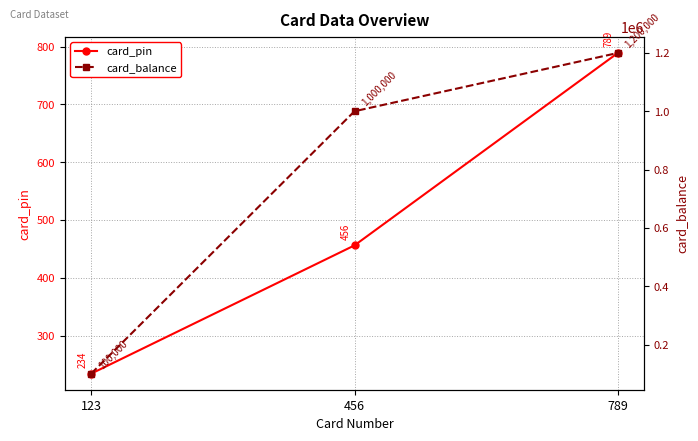

Does the chart have visible grid lines?

Yes